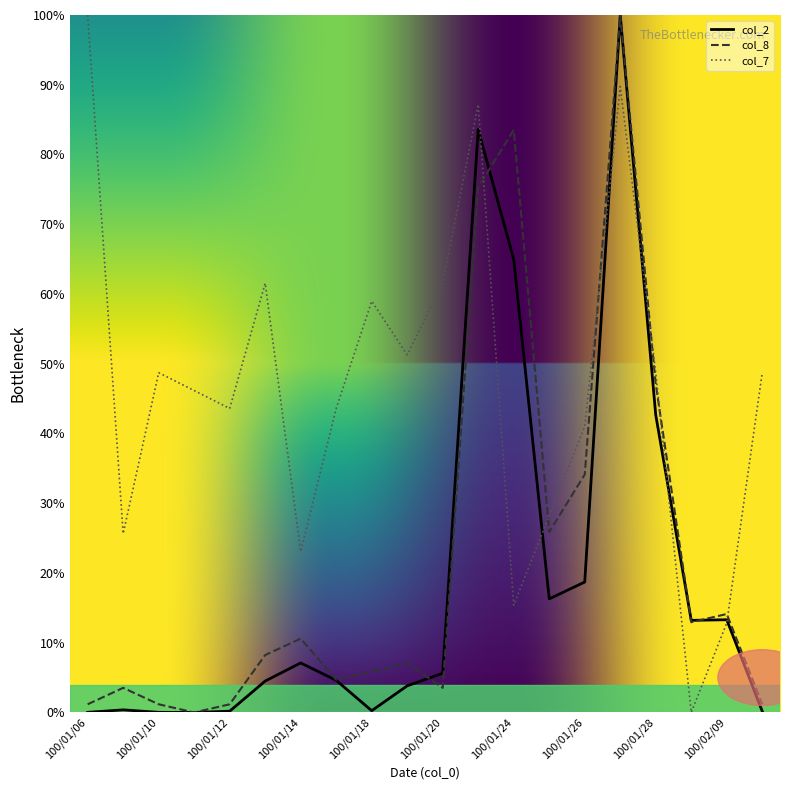

What is the highest value of the col_7 series?

100.0